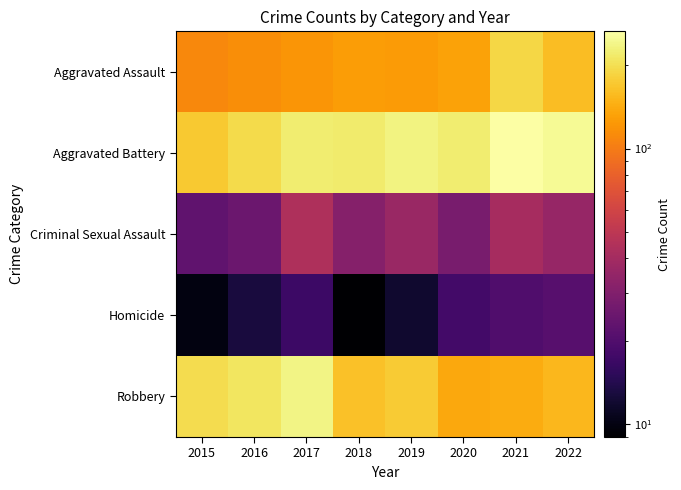

At which category is the sum across all series the highest?

2021